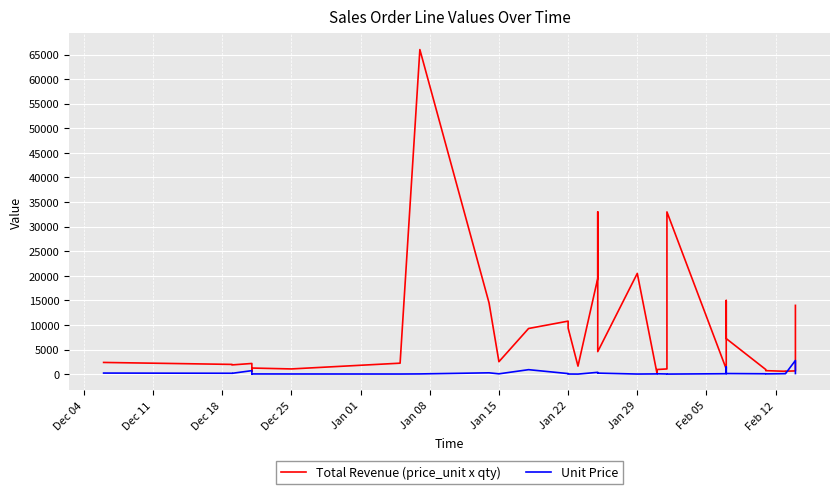

True or false: Total Revenue (price_unit x qty) has a value of 2152 at Jan 08.

False